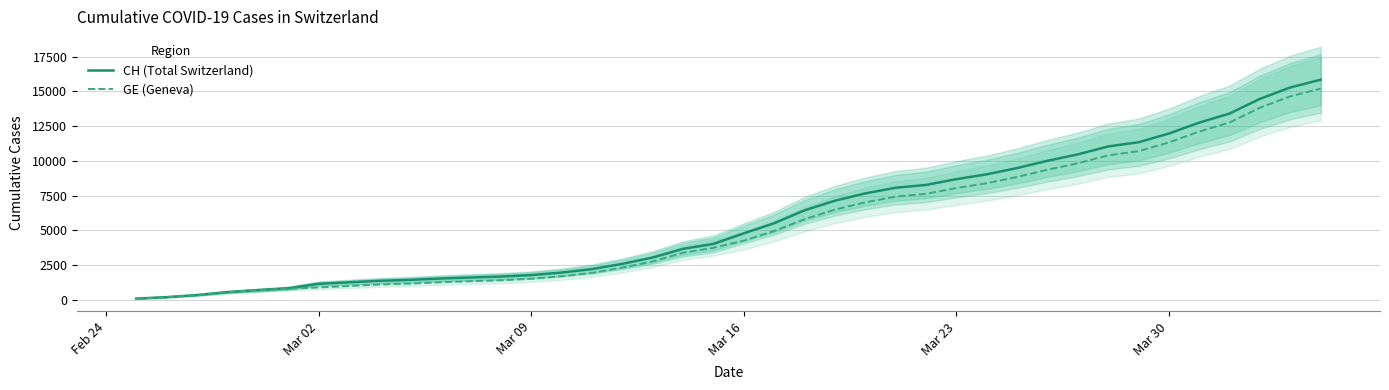

What is the highest value of the GE (Geneva) series?

15208